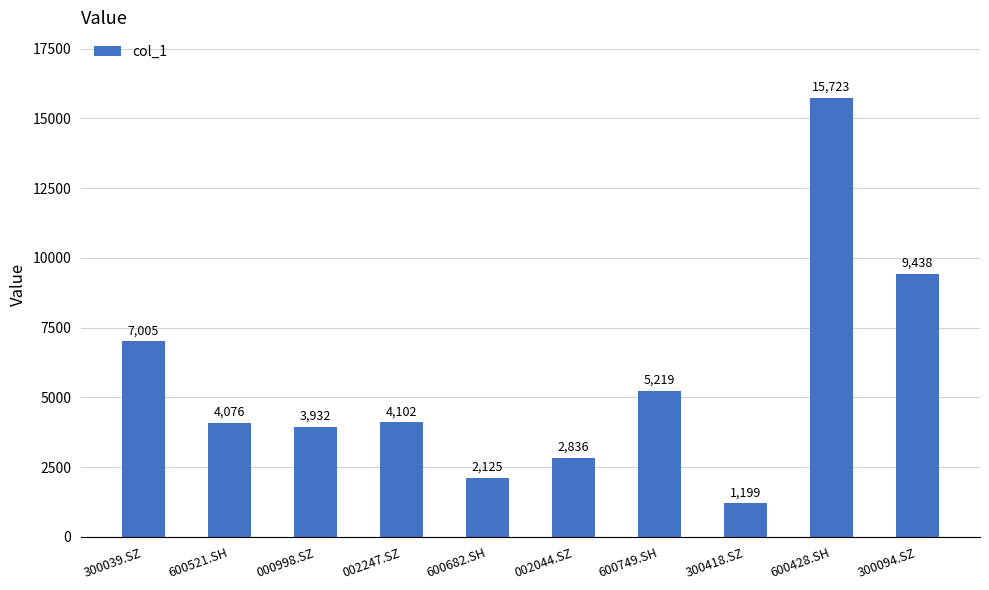

What is the change in value from 300039.SZ to 600682.SH?

-4880.2